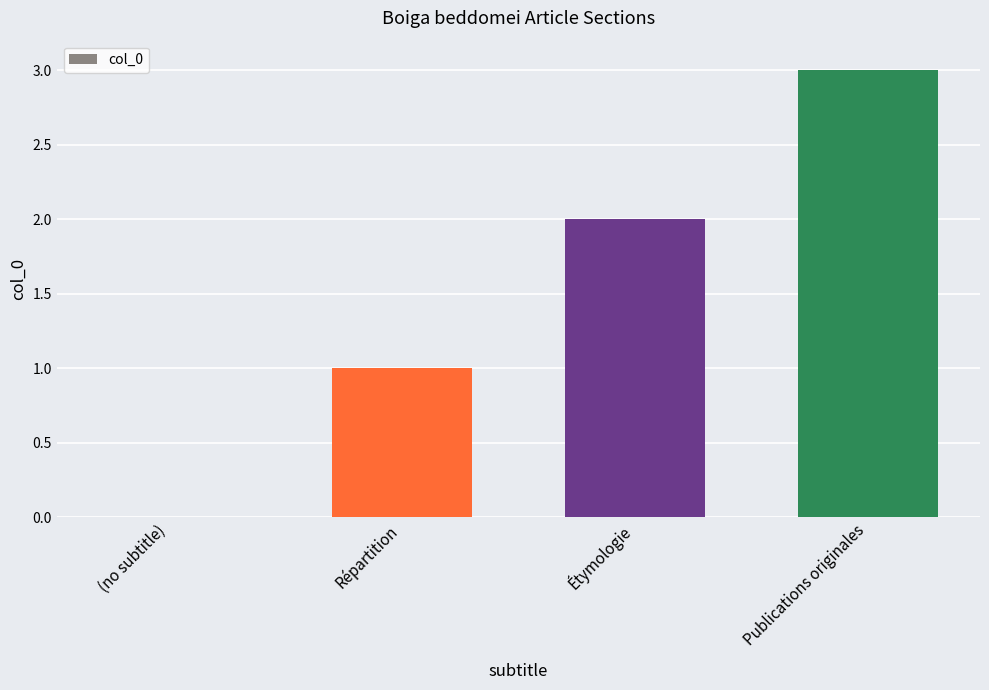

Which category has the highest value across all series?

Publications originales